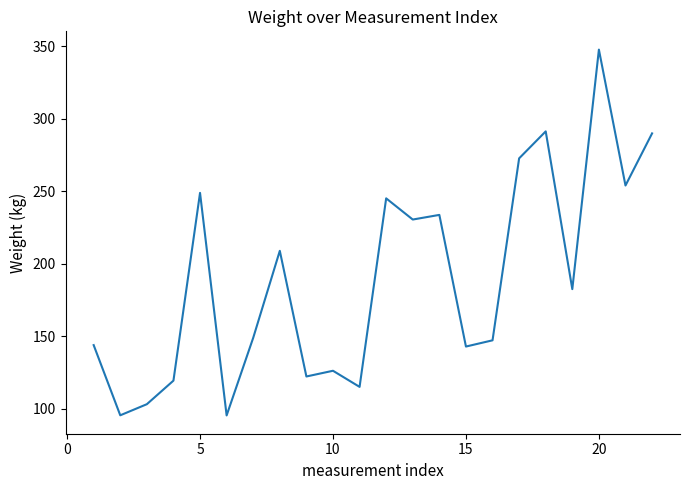

What is the maximum value shown in the chart?

347.8